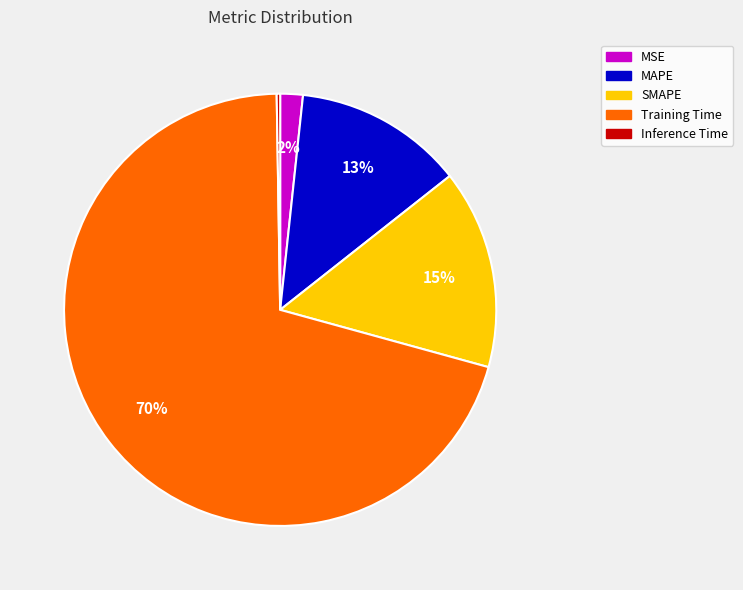

To the nearest percent, what is the difference between the largest and smallest slice percentages?

70%